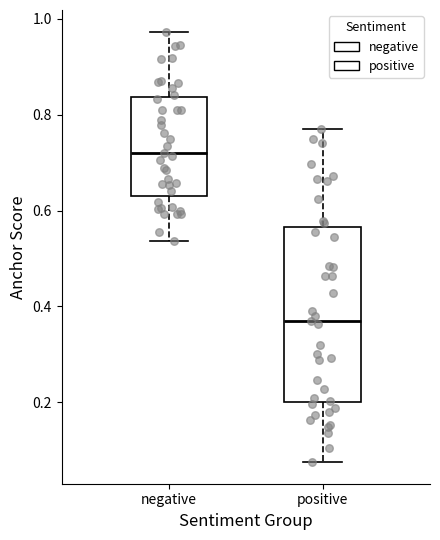

Where is the lower edge of the box for positive on the y-axis? The values are not printed on the chart, so give them approximately, as read against the axis.

0.20